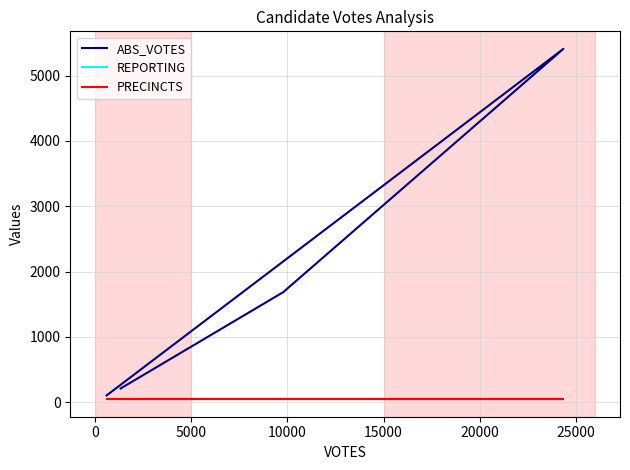

What is the value of the PRECINCTS point at the 4th from the left?

47